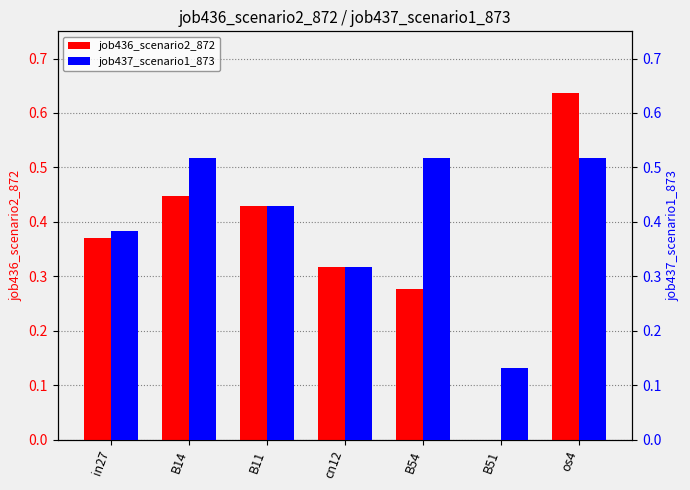

Is it true that job436_scenario2_872 equals 0.2 at cn12?

False